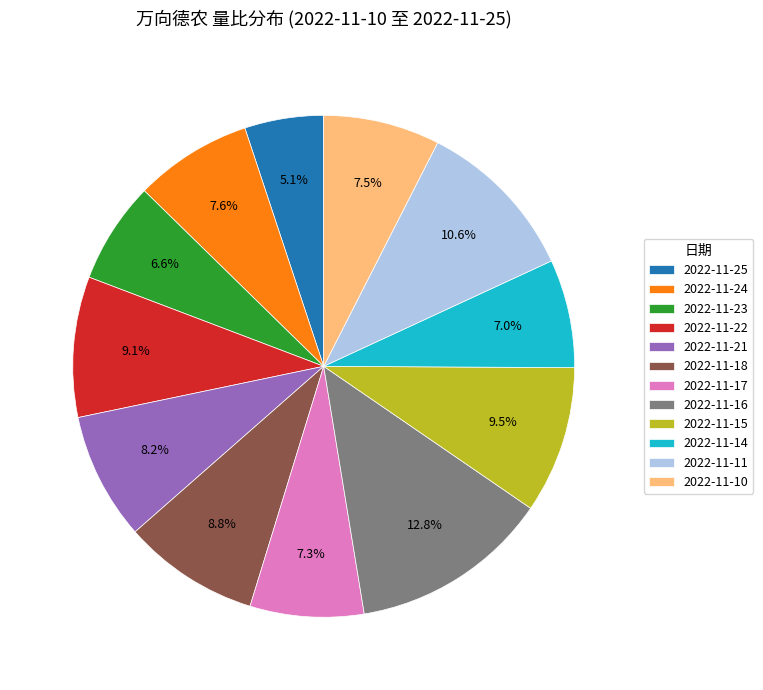

Count the number of slices in the pie.

12